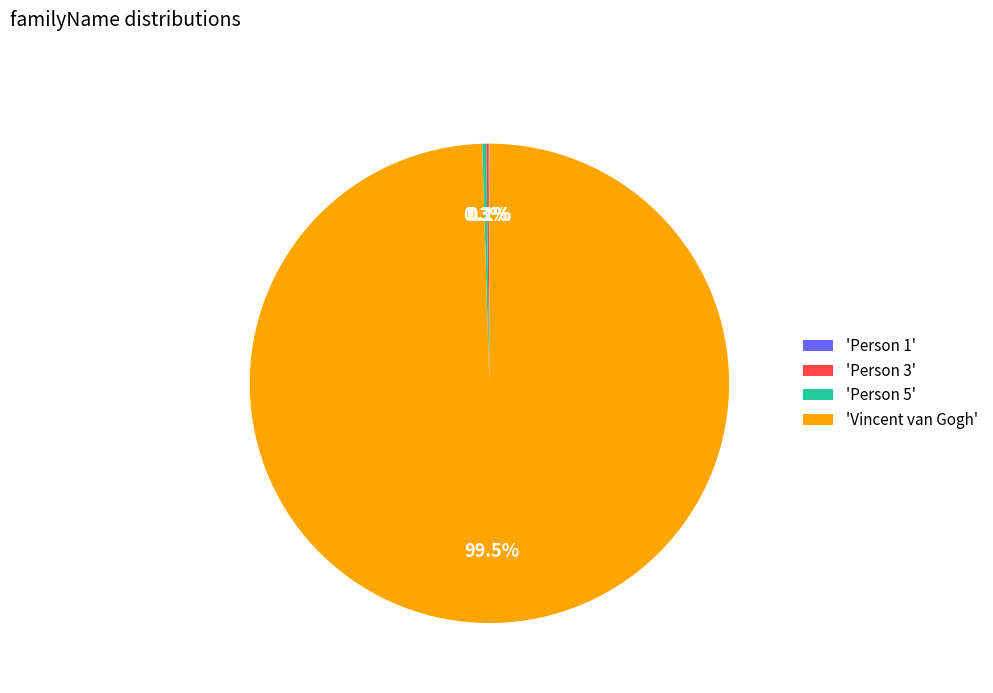

Which category has the biggest portion of the pie?

'Vincent van Gogh'